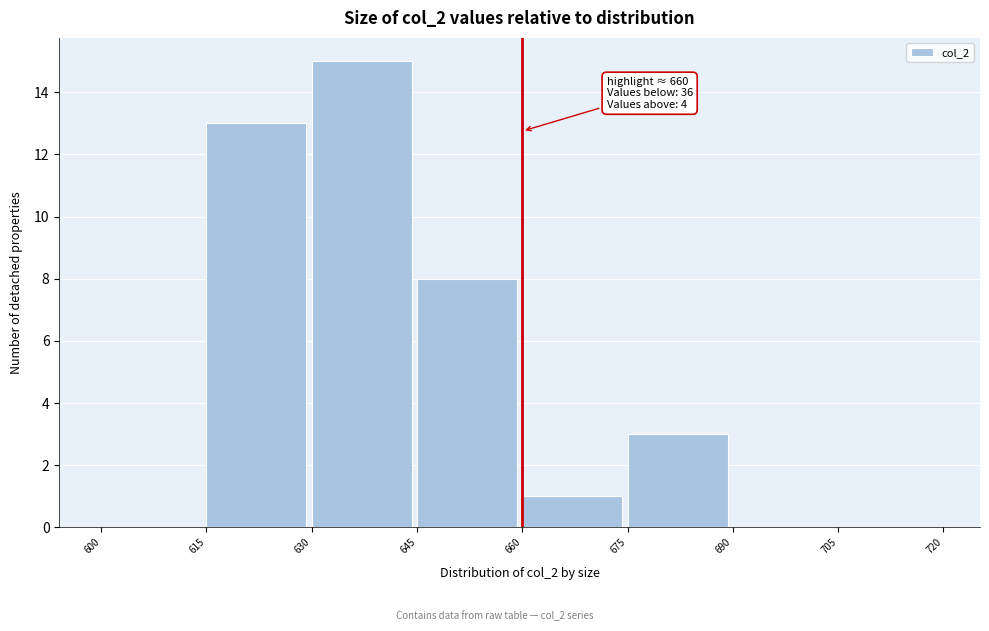

Which range on the x-axis has the tallest bar?

630 to 645